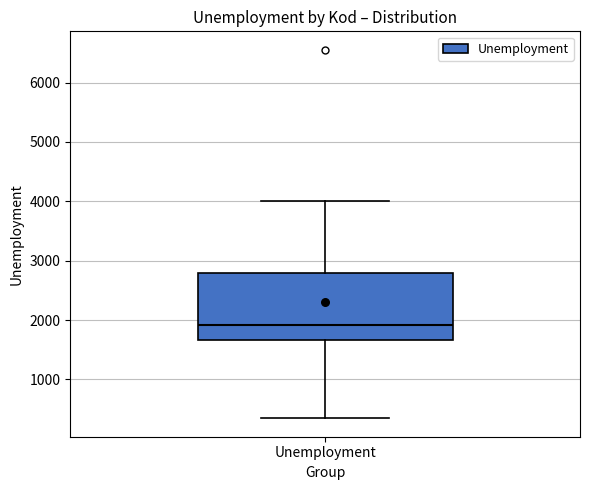

Read this box plot against the y-axis: the position of the median line, the range covered by the box, and the ends of both whiskers. The values are not printed on the chart, so give them approximately, as read against the axis.

median 1900, box 1700 to 2800, whiskers 300 to 4000